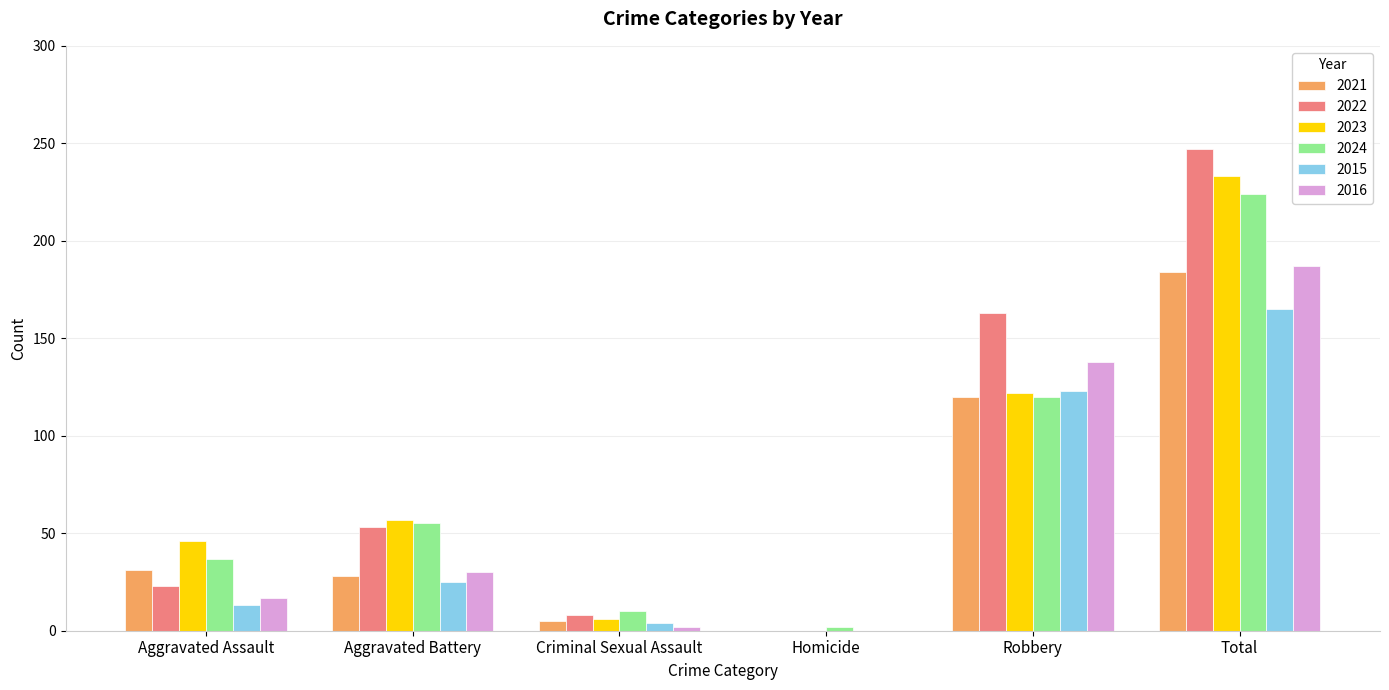

What are all the series names shown in the legend?

2021, 2022, 2023, 2024, 2015, 2016